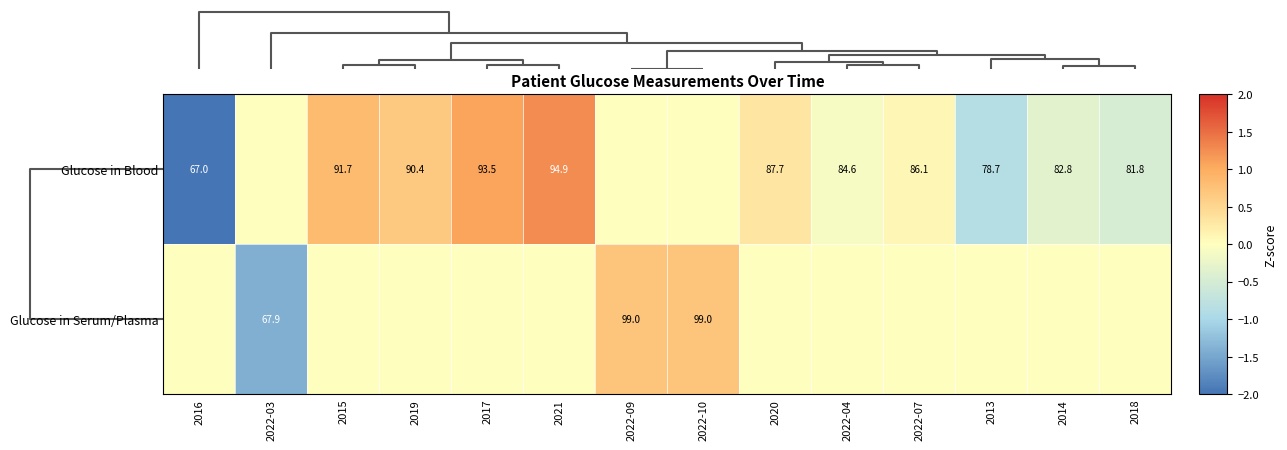

Is it true that Glucose in Serum/Plasma equals 112.0 at 2022-03?

False